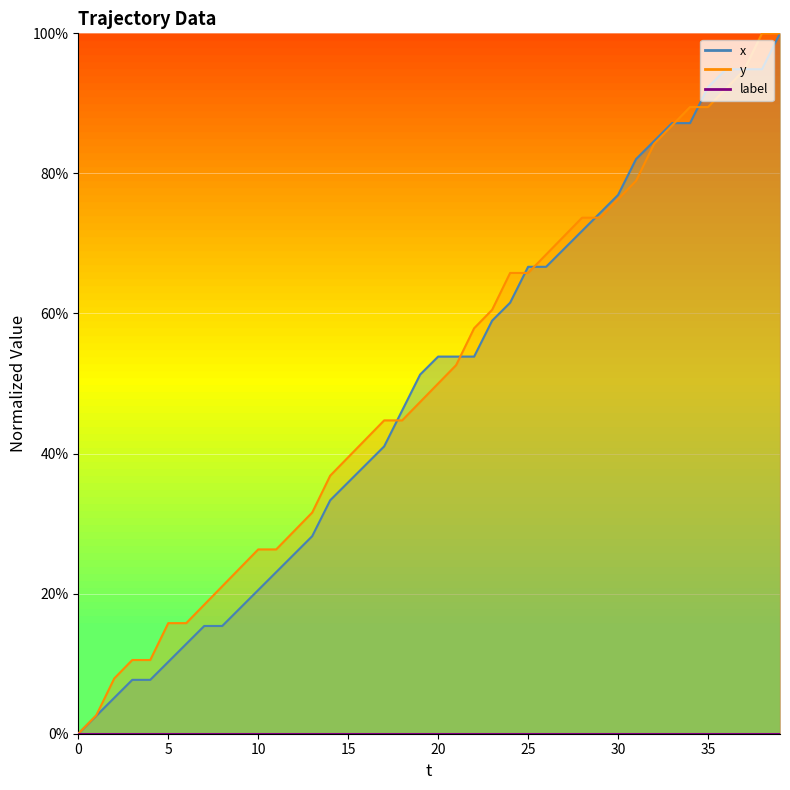

Between 15 and 18, which is larger?

18